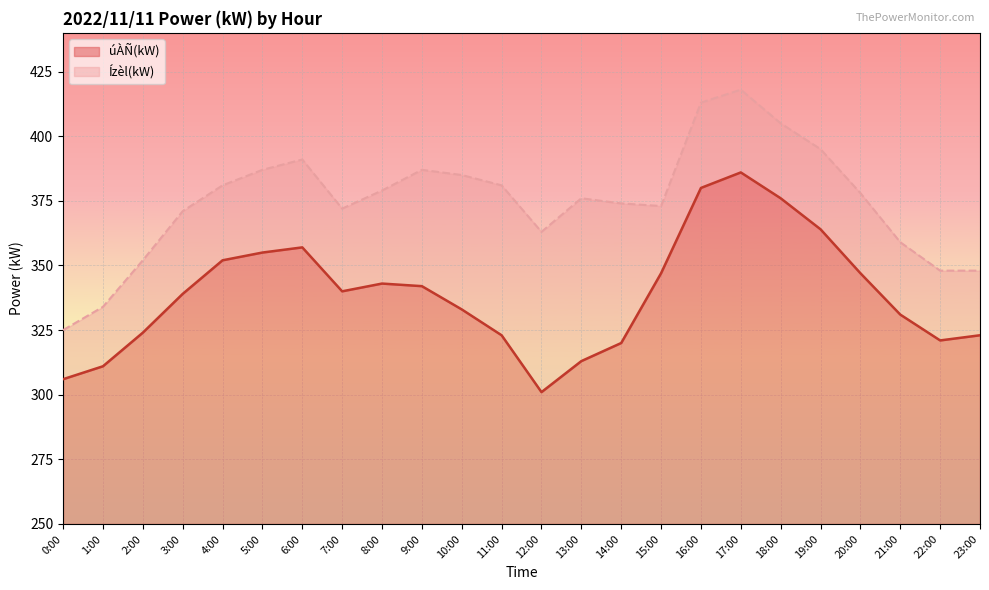

What is the lowest value of the úÀÑ(kW) series?

51